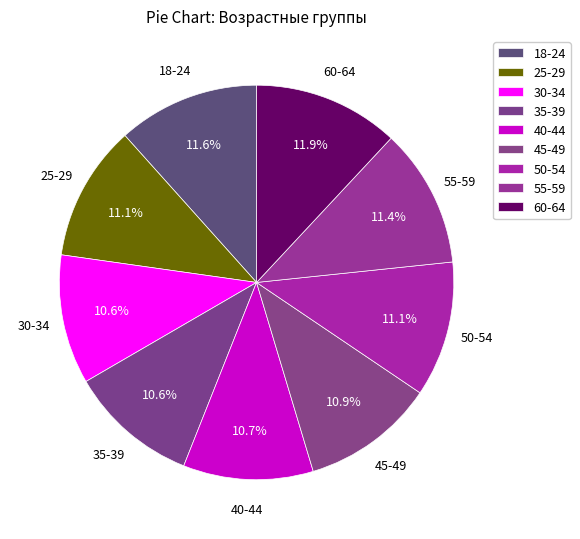

How many segments does this pie chart have?

9